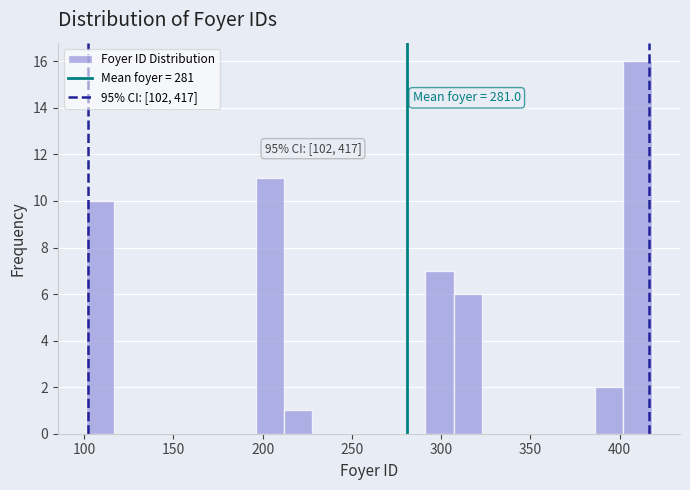

Read against the x-axis, roughly where is the centre of the tallest bar?

410